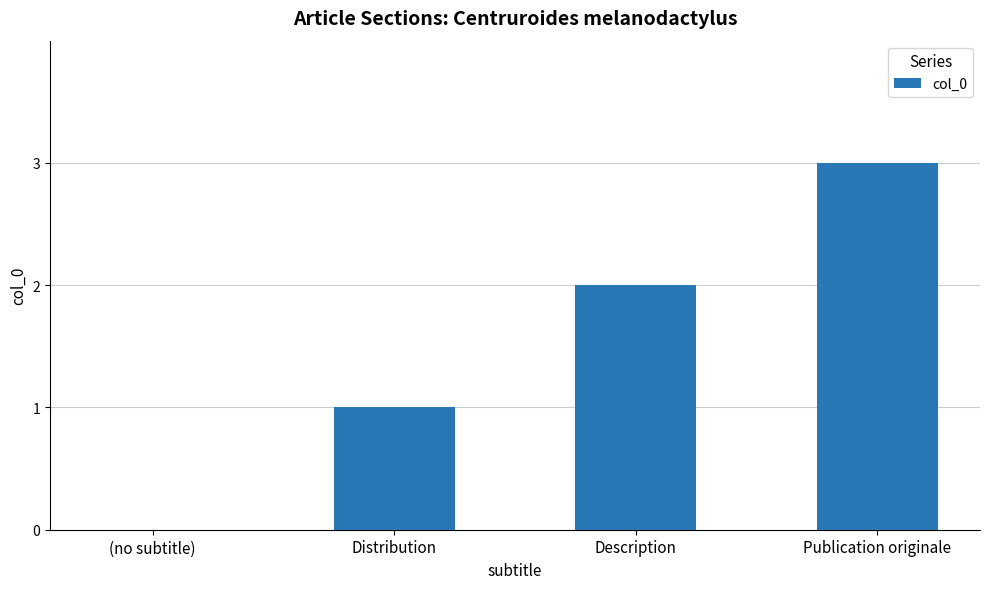

What is the maximum value shown in the chart?

3